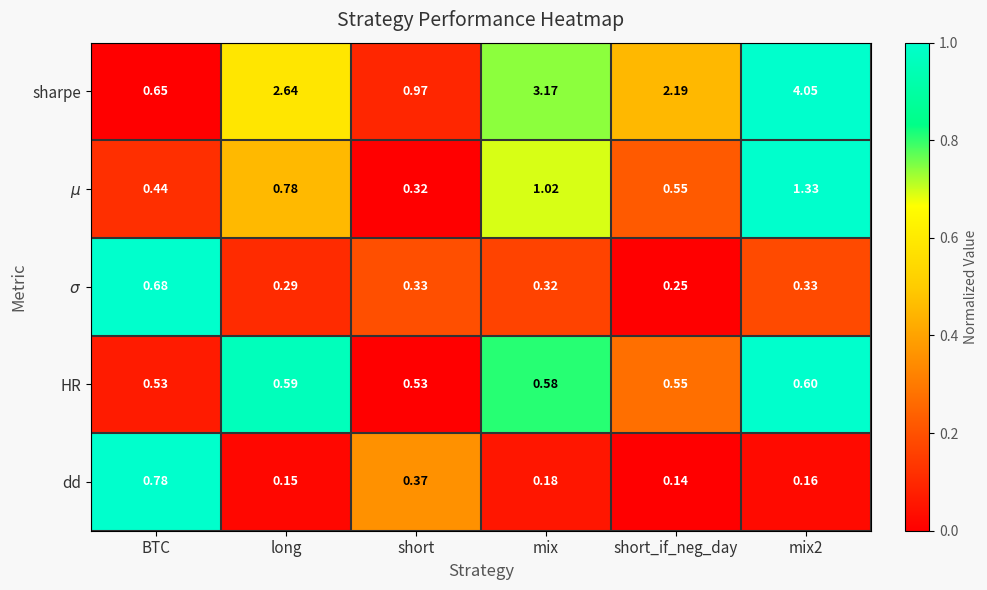

Is the value of HR at short_if_neg_day greater than the value of sharpe at long?

No